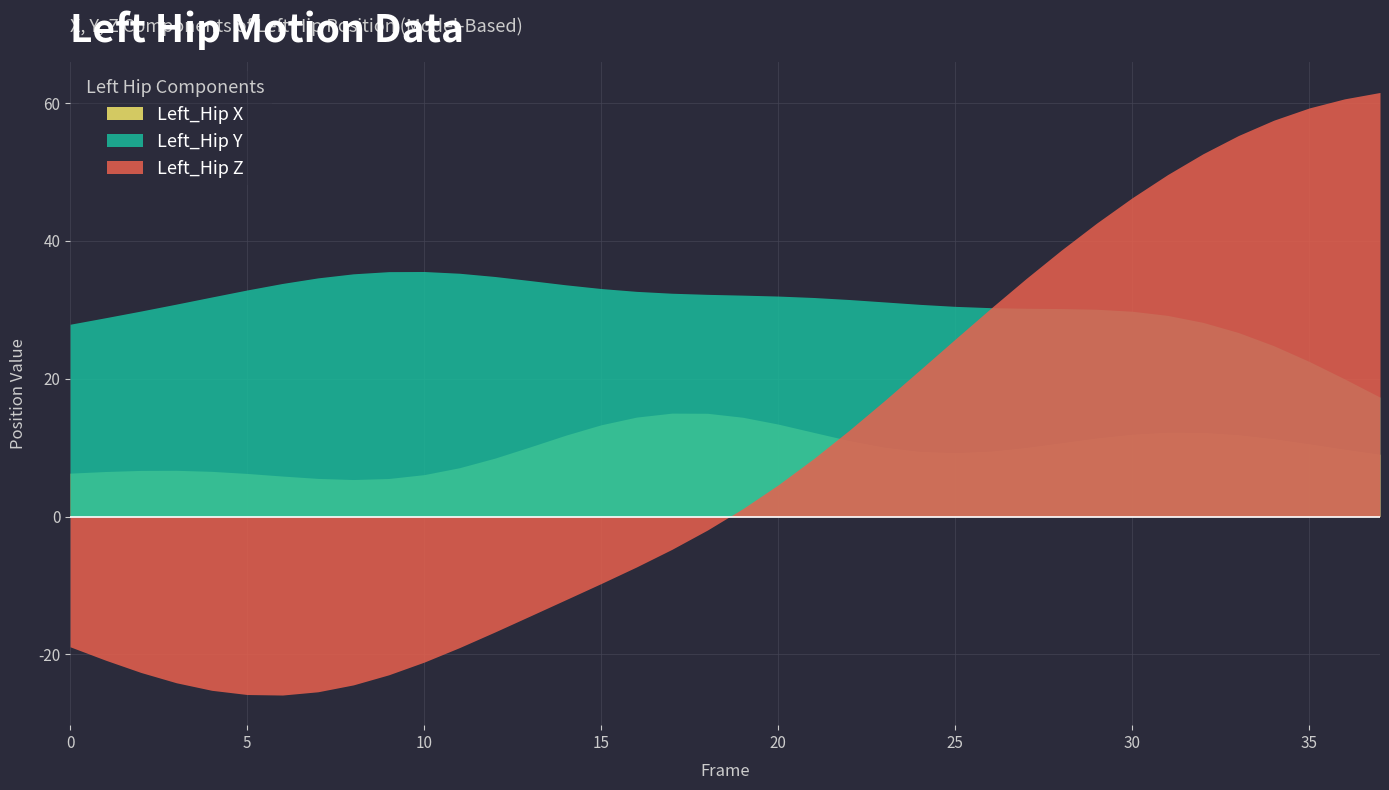

Is the value of Left_Hip Y at 21 greater than the value of Left_Hip Z at 17?

Yes